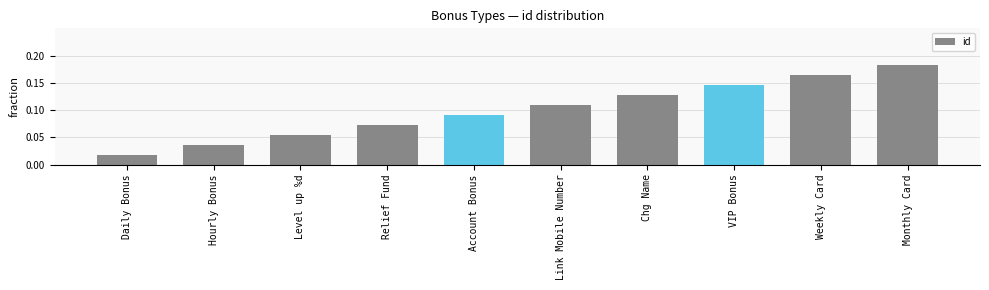

True or false: the data shows 0.1 at Hourly Bonus.

False